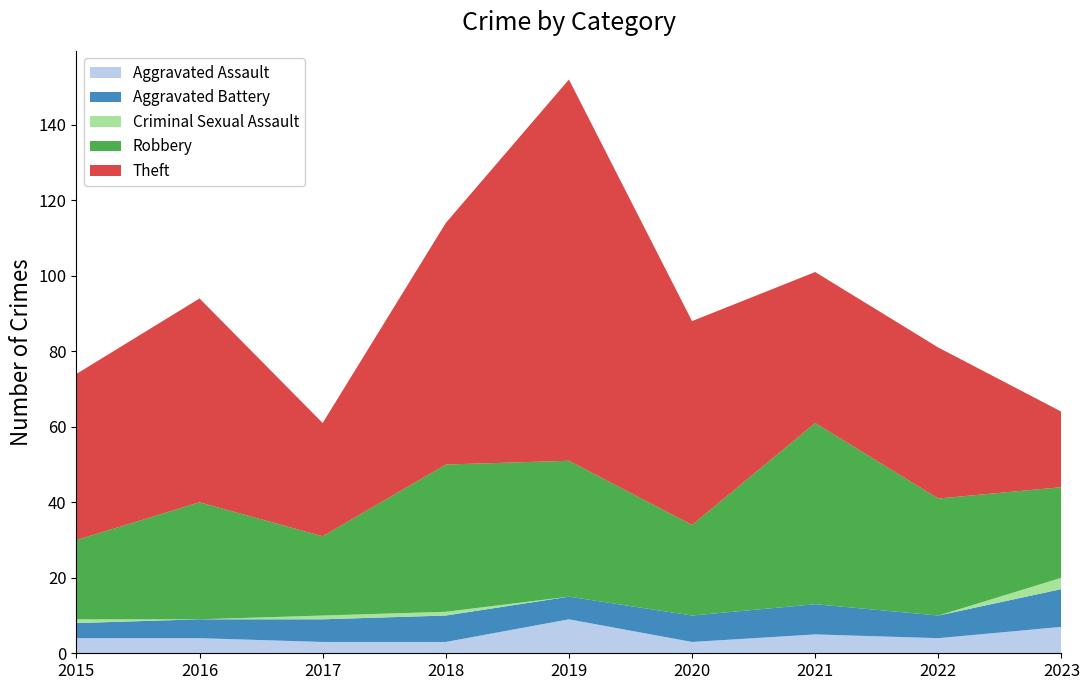

Reading left to right, what are all the values shown in this chart?

Aggravated Assault: 4	4	3	3	9	3	5	4	7
Aggravated Battery: 4	5	6	7	6	7	8	6	10
Criminal Sexual Assault: 1	0	1	1	0	0	0	0	3
Robbery: 21	31	21	39	36	24	48	31	24
Theft: 44	54	30	64	101	54	40	40	20